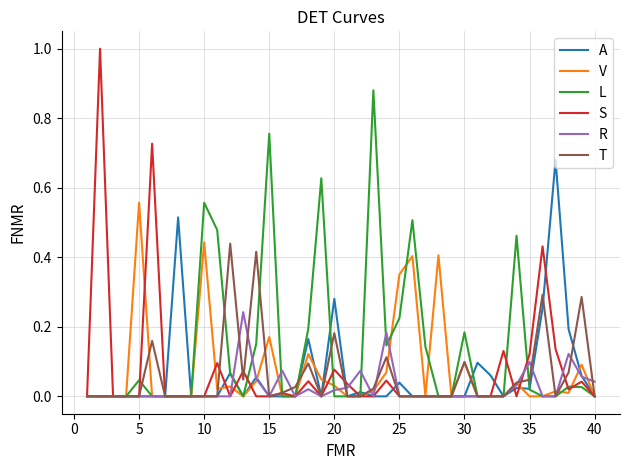

Which series has the widest spread of values?

S